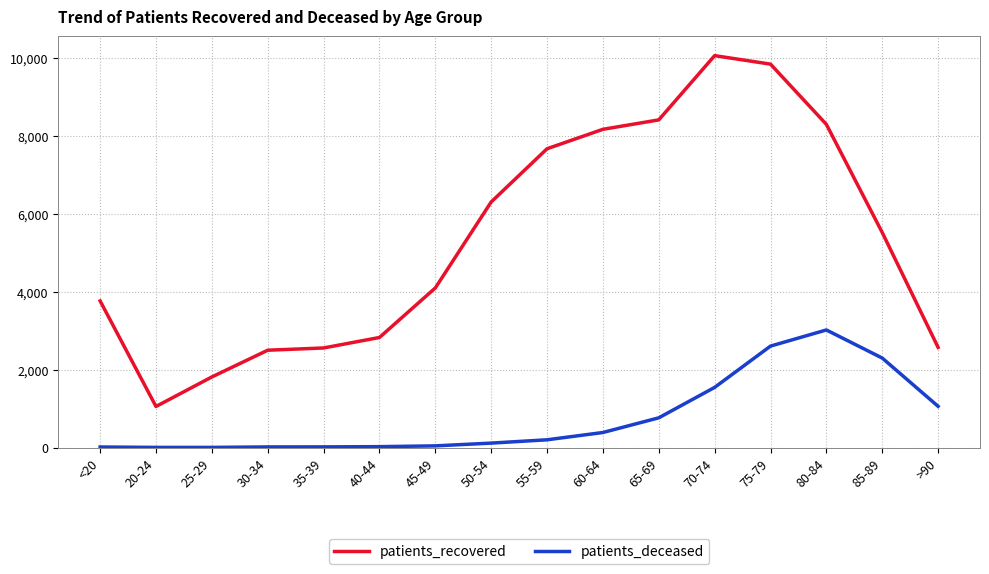

What is the difference between the maximum and minimum values in the patients_recovered series?

9005